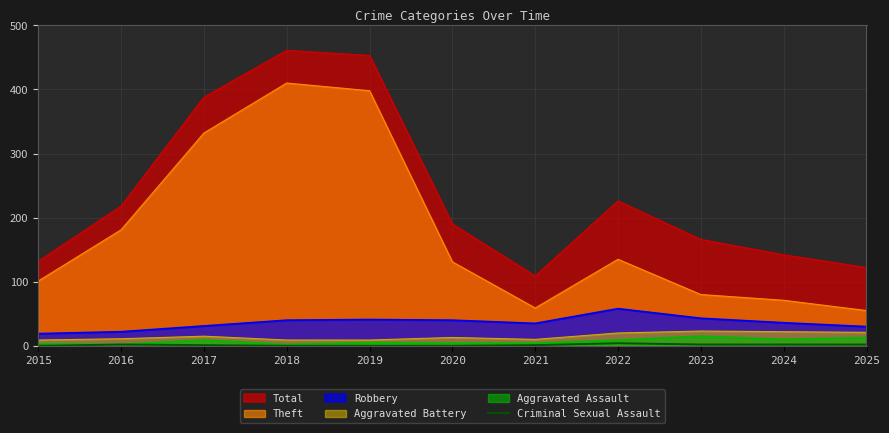

What is the minimum value for Robbery?

19